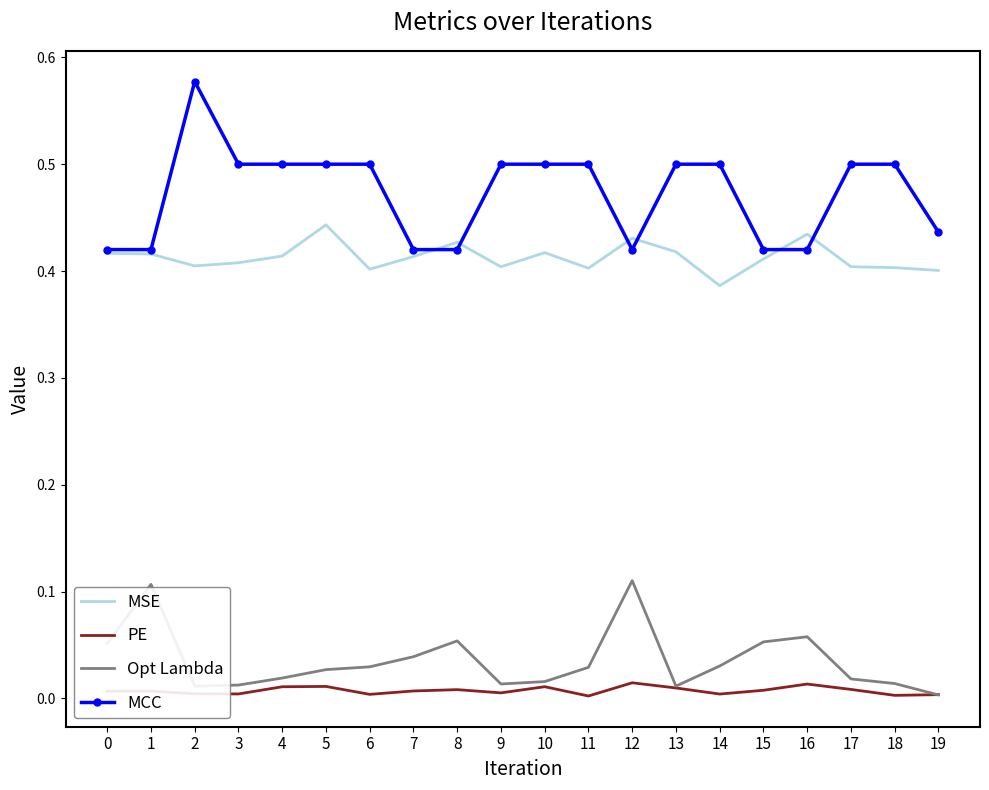

Which series has the largest range (max minus min)?

MCC